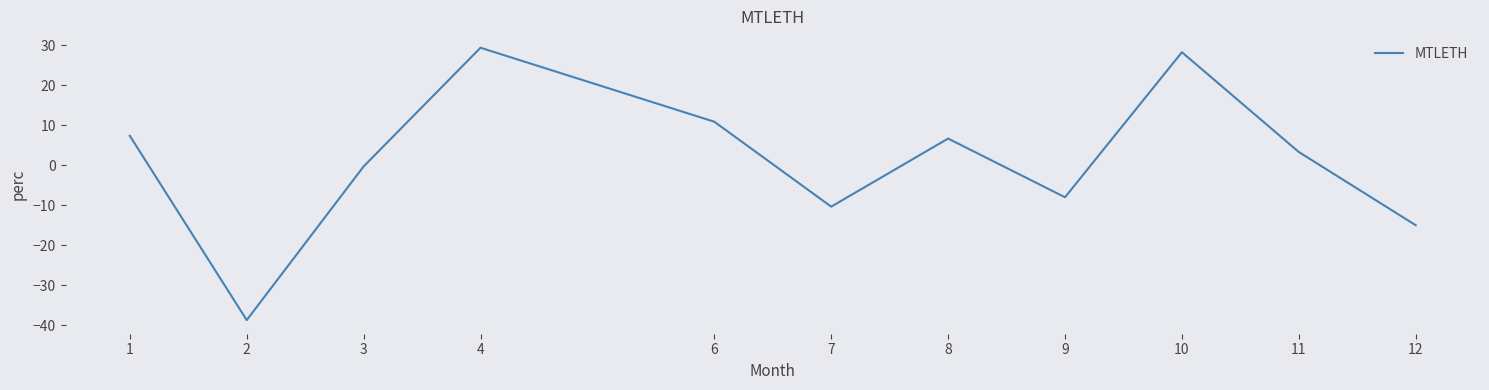

True or false: the data shows -10.7 at 9.

False